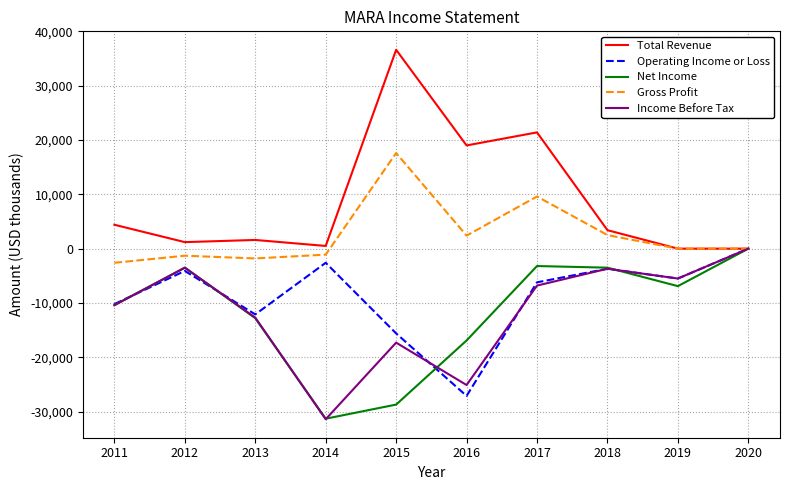

True or false: Income Before Tax has a value of -19848 at 2014.

False